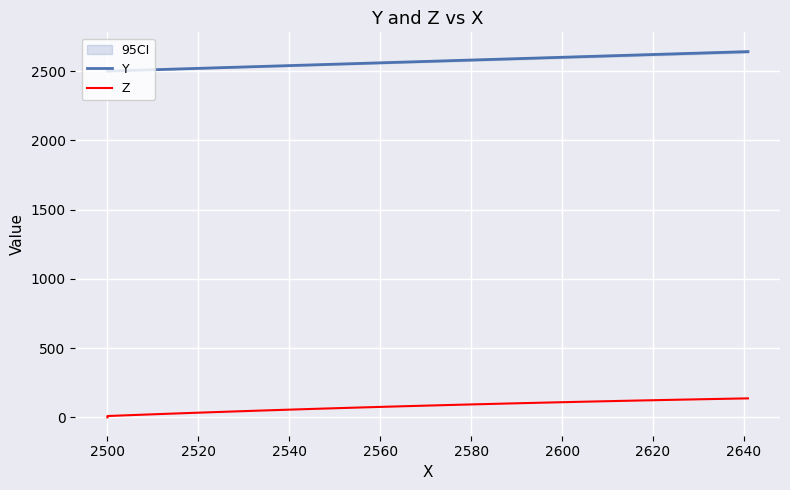

What is the value of the Z point at the 37th from the left?

130.2